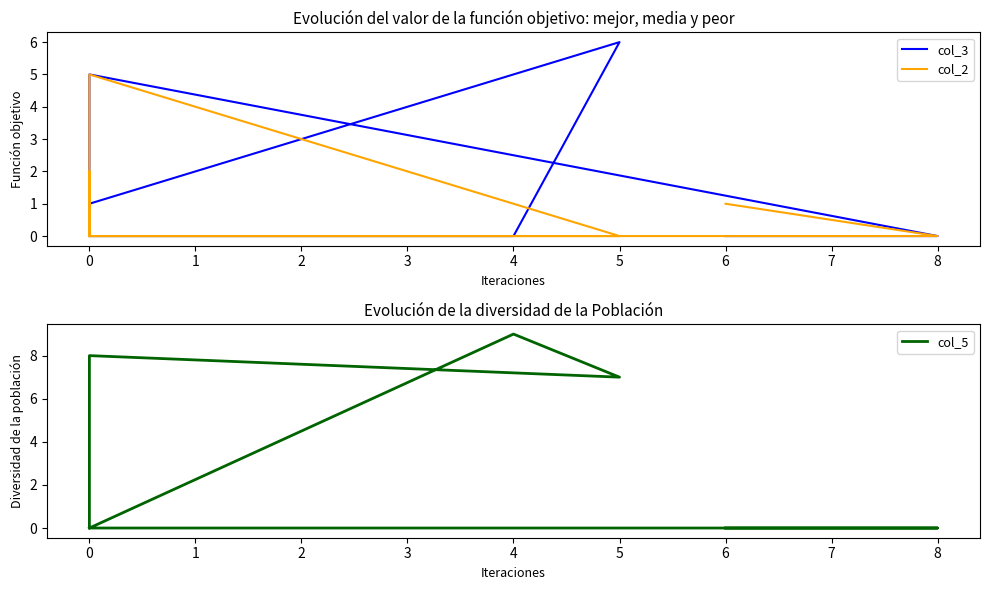

How many positive values does the col_2 series have?

3